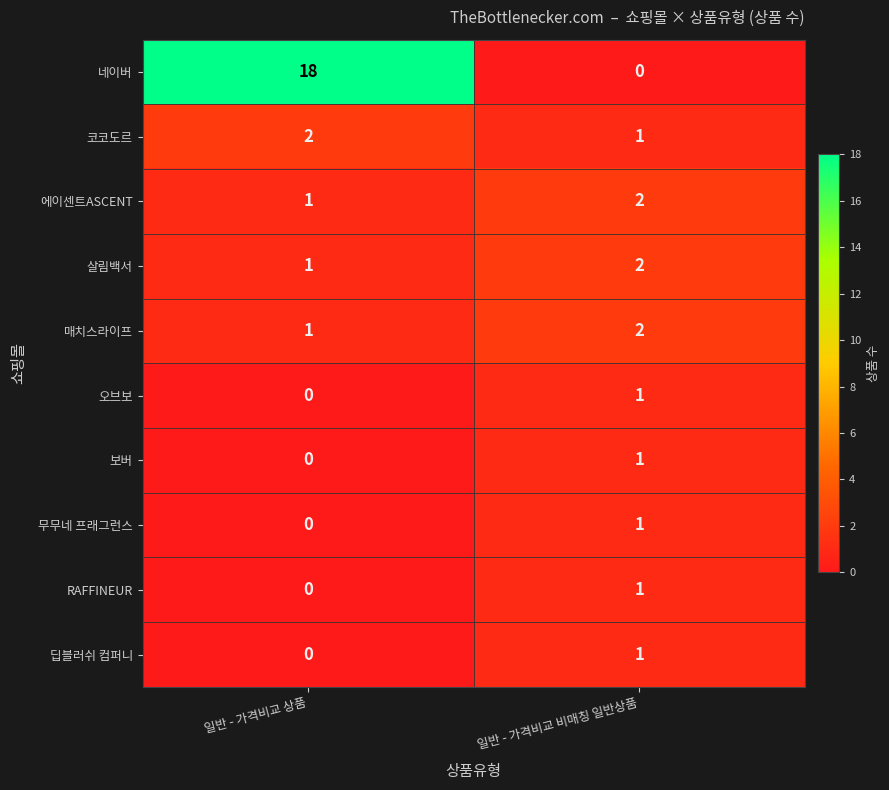

What is the difference between the highest and lowest values at 일반 - 가격비교 상품?

18